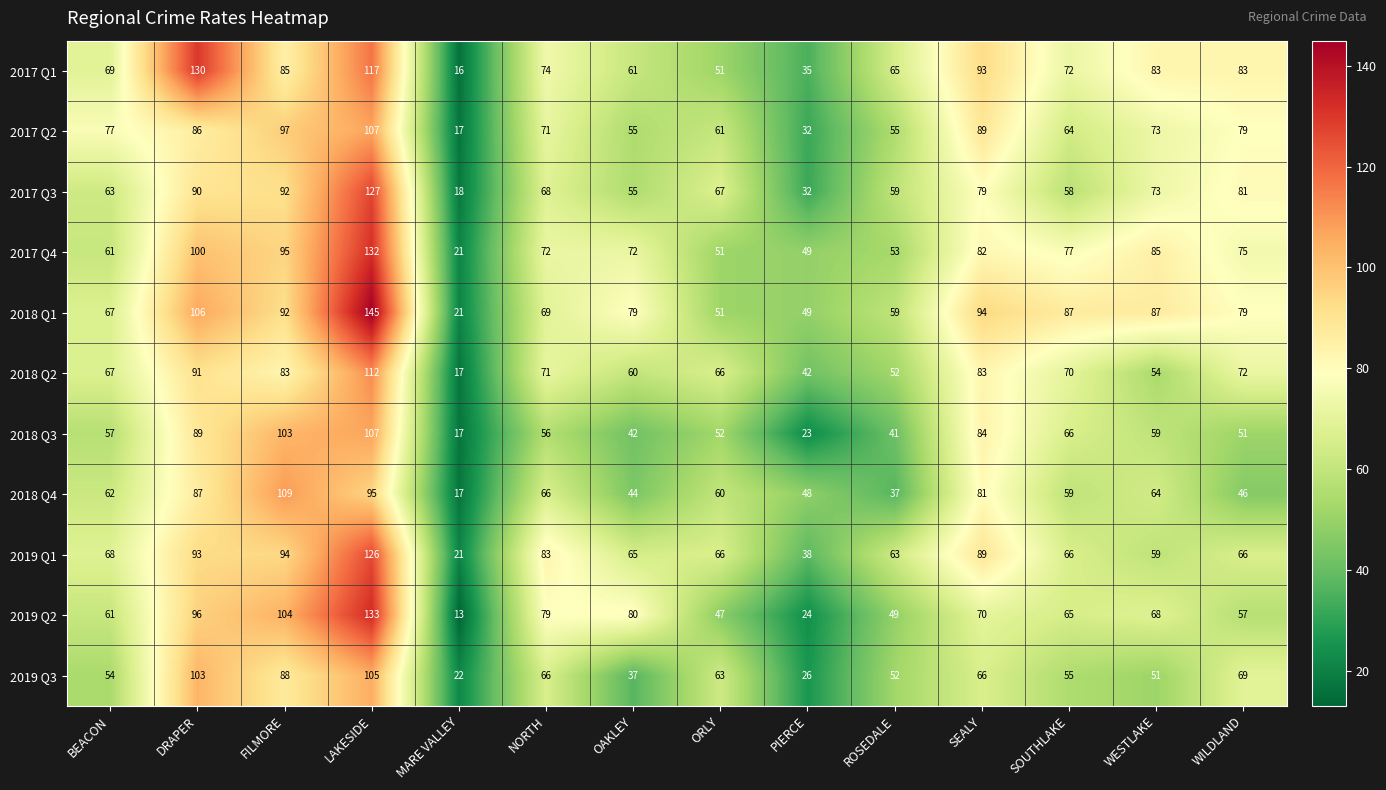

What is the sum of all 2018 Q4 values?

875